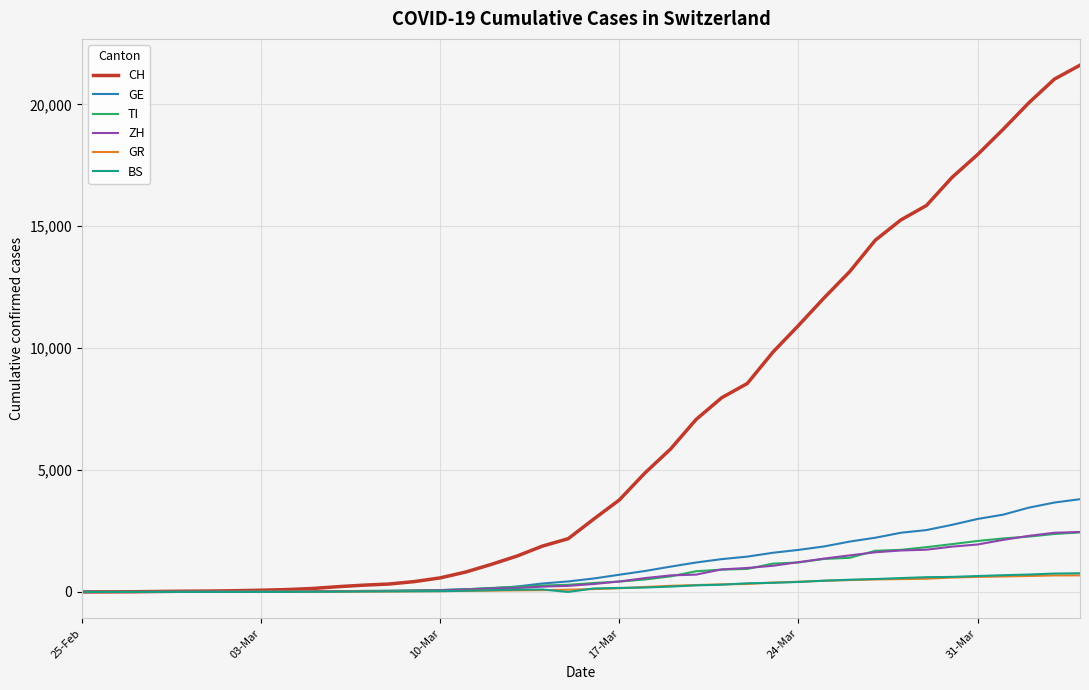

What is the highest value of the GE series?

3805